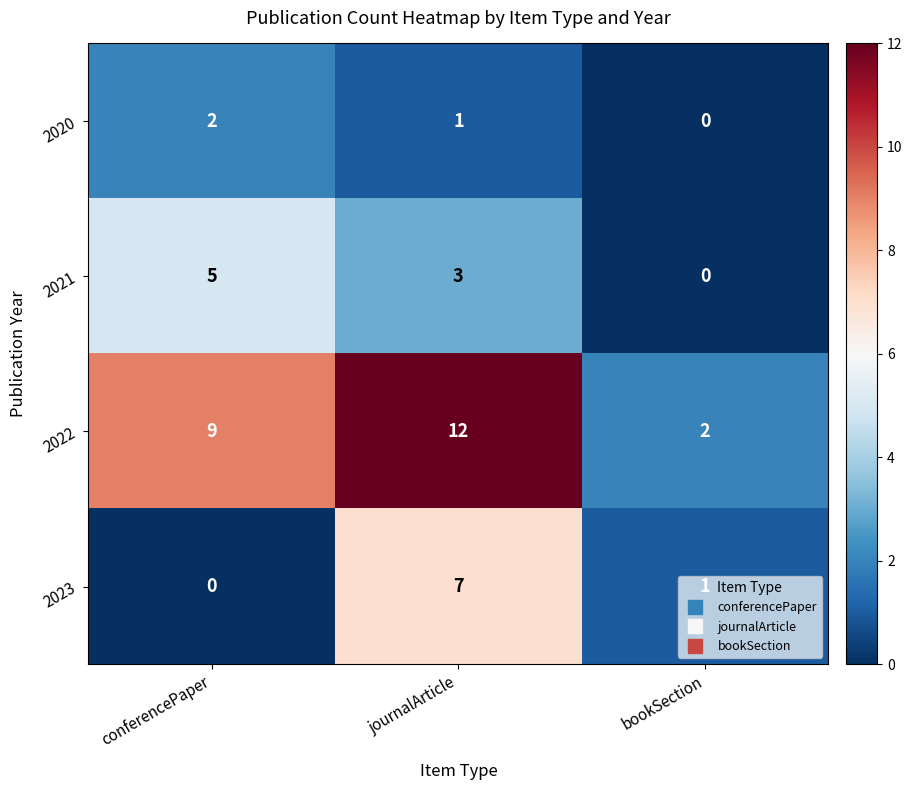

How many positive values does the 2023 series have?

2